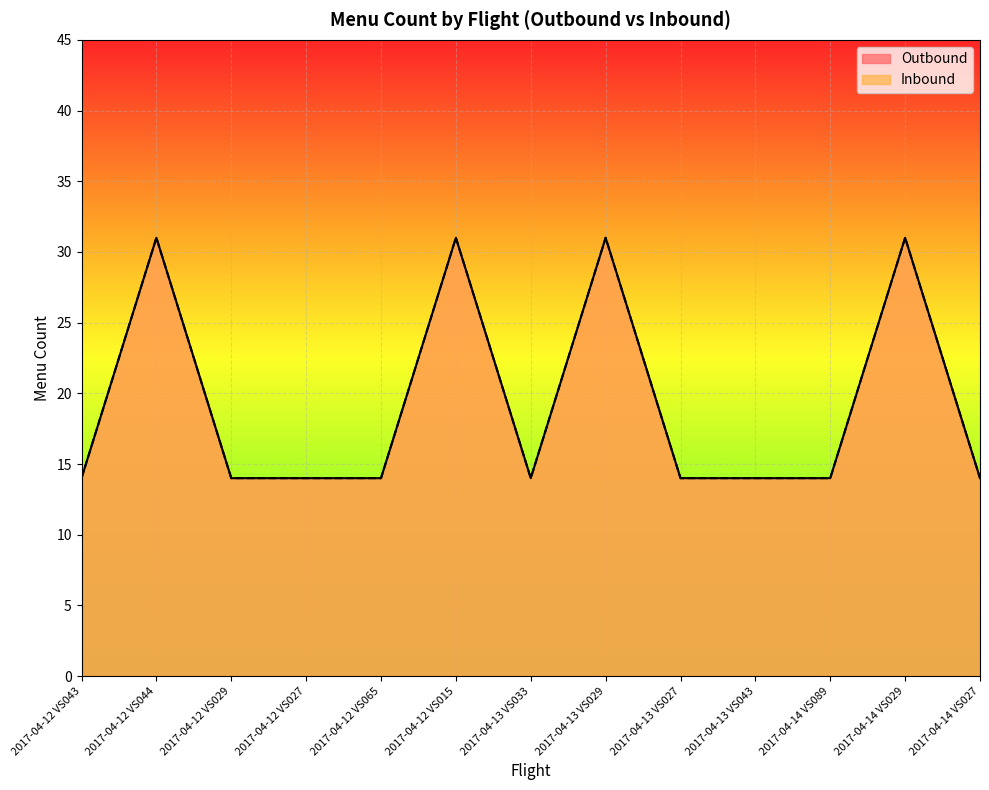

True or false: Inbound has more than 2 points higher than both neighbors.

True